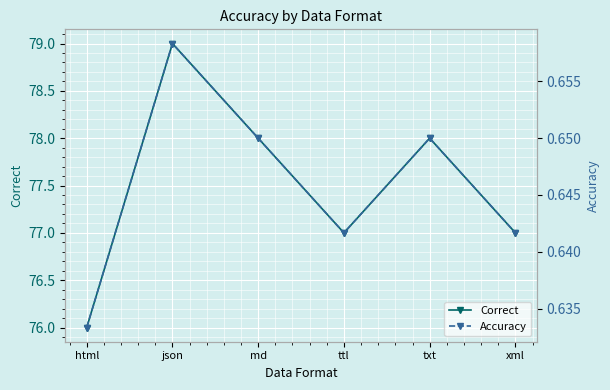

Reading left to right, list all the values displayed in this chart.

Correct: 76.0	79.0	78.0	77.0	78.0	77.0
Accuracy: 0.6	0.7	0.7	0.6	0.7	0.6